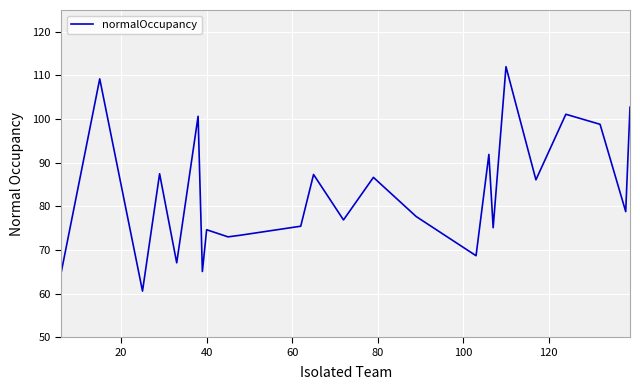

What is the maximum value shown in the chart?

112.0